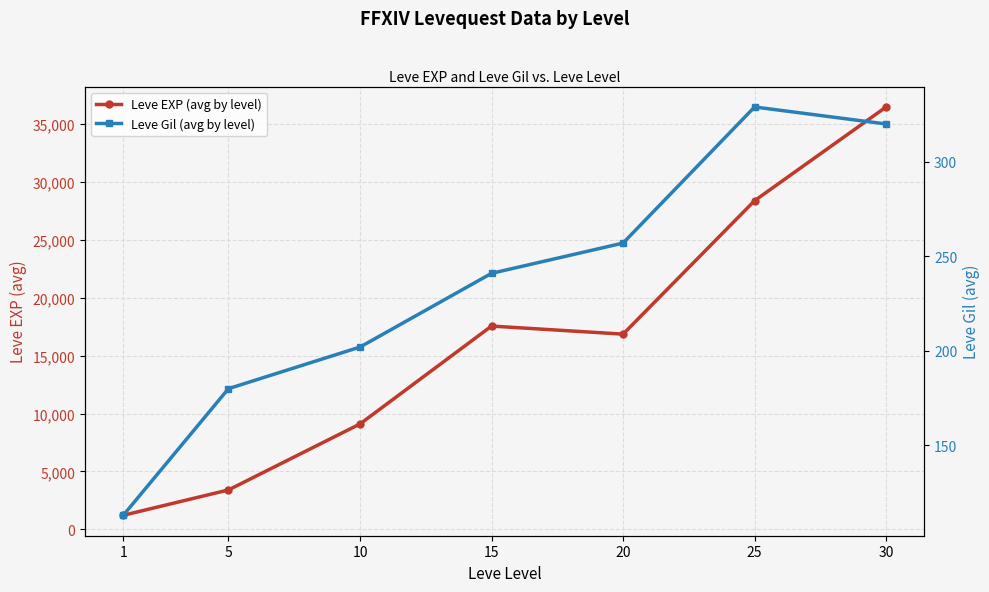

True or false: Leve EXP (avg by level) and Leve Gil (avg by level) cross at least once.

False